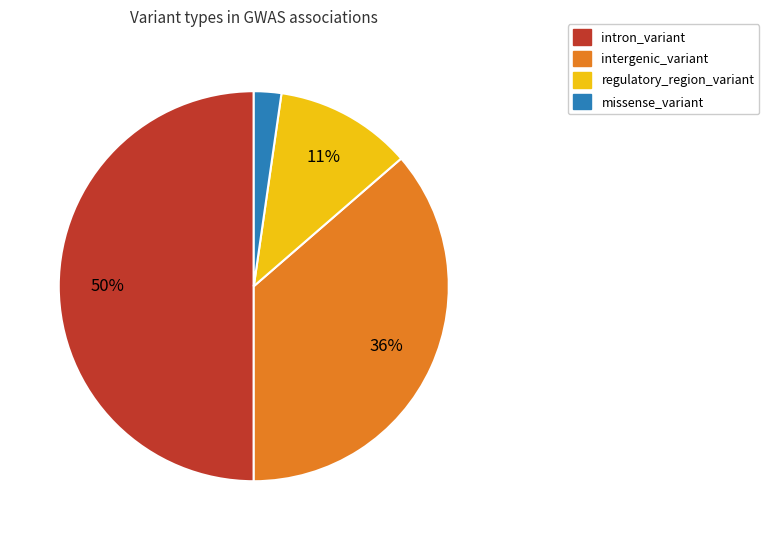

Rank the categories by value from highest to lowest.

intron_variant, intergenic_variant, regulatory_region_variant, missense_variant